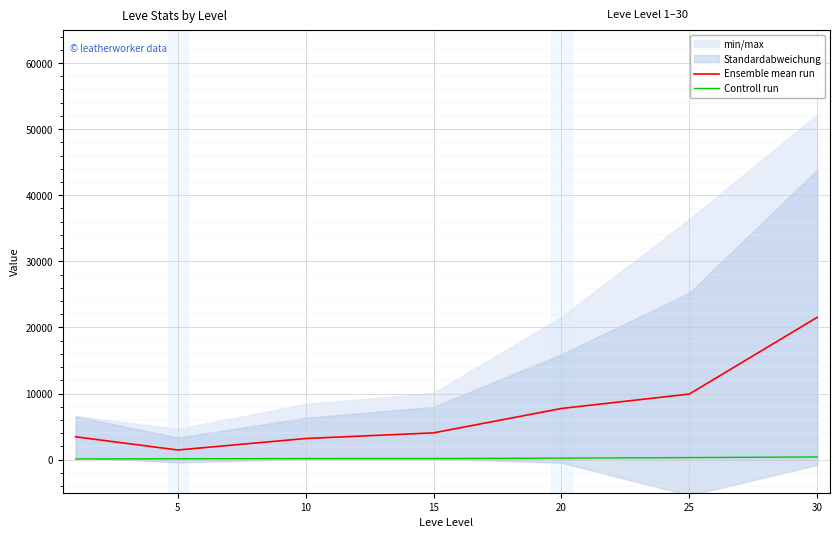

At which category is the sum across all series the highest?

30